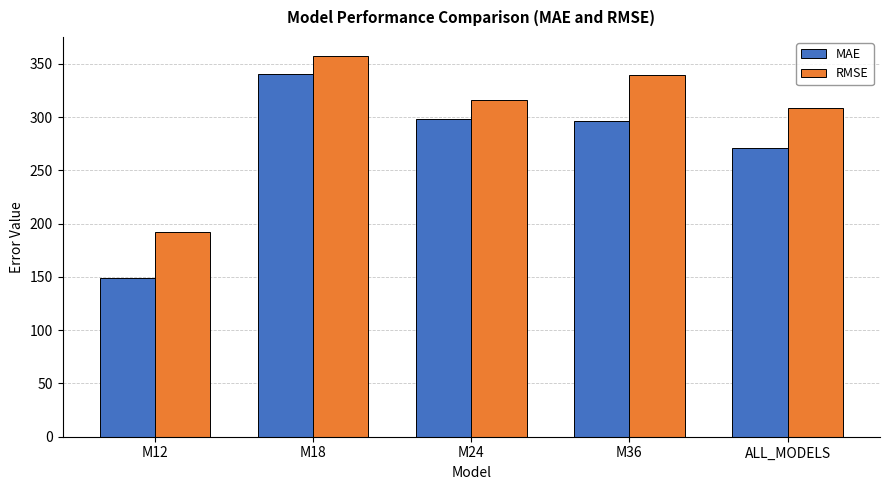

True or false: RMSE has a value of 156.2 at M24.

False